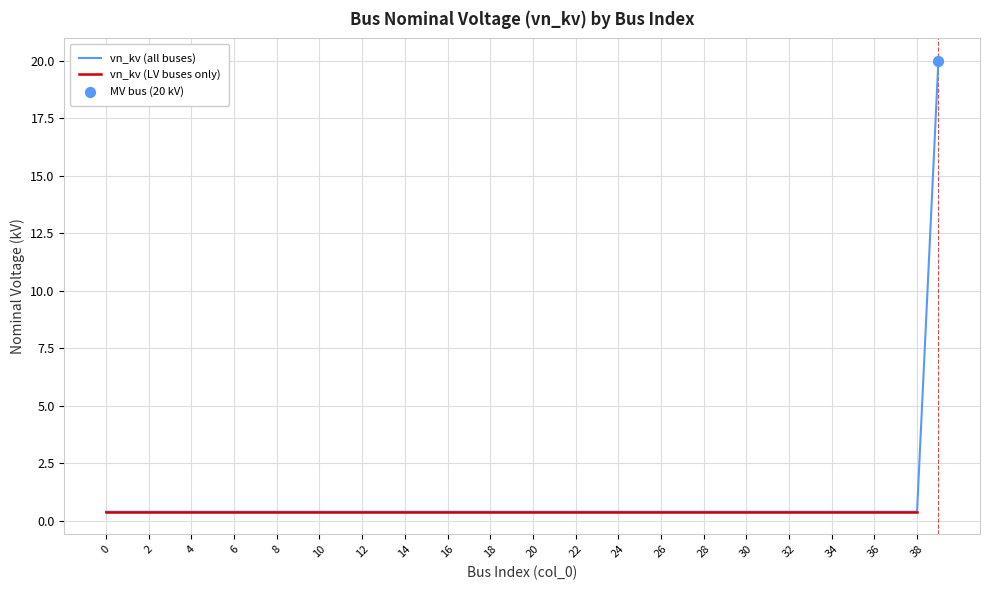

Between 37 and 32, which is larger?

37